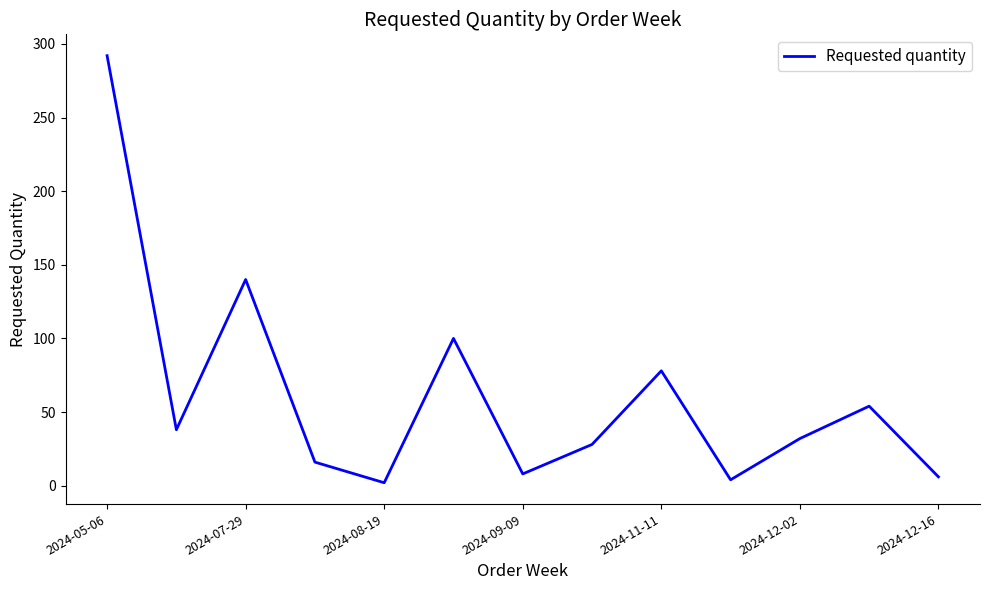

What is the average value?

61